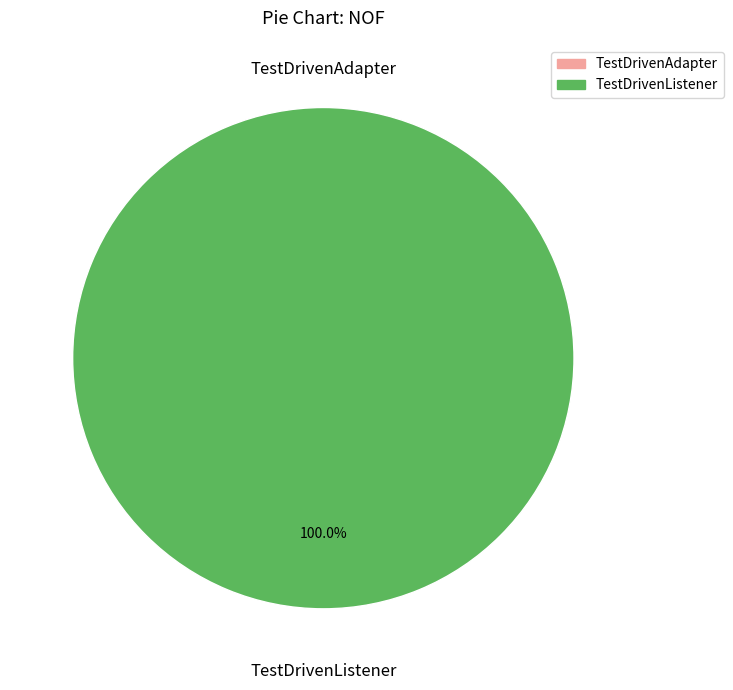

What is the change in value from TestDrivenAdapter to TestDrivenListener?

+1